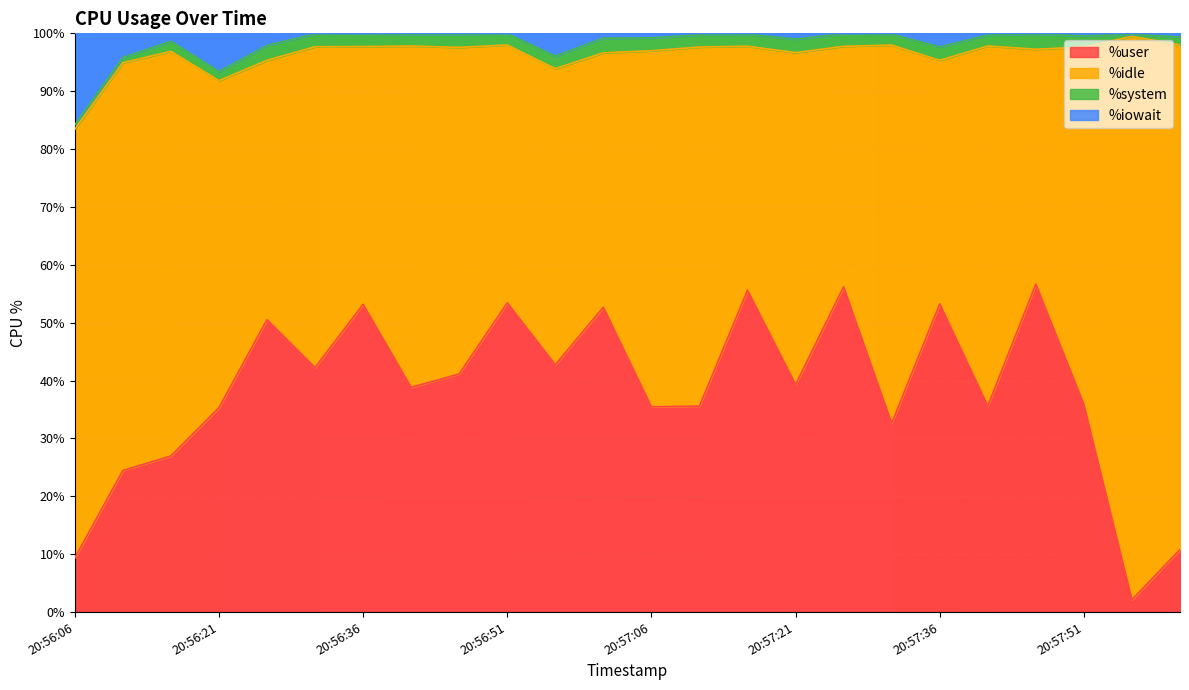

True or false: %user and %iowait cross at least once.

False